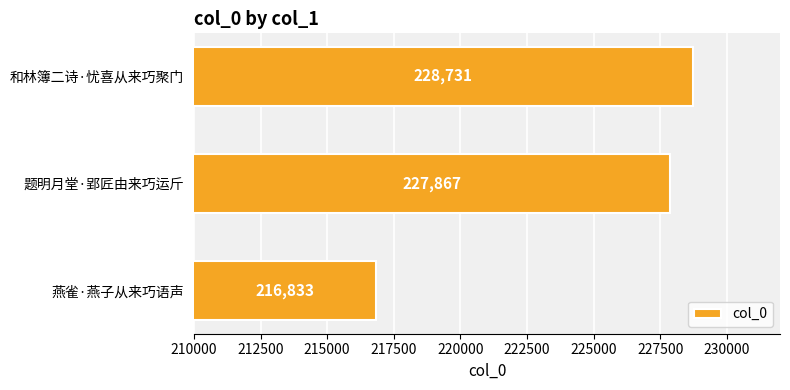

What is the average value?

224477